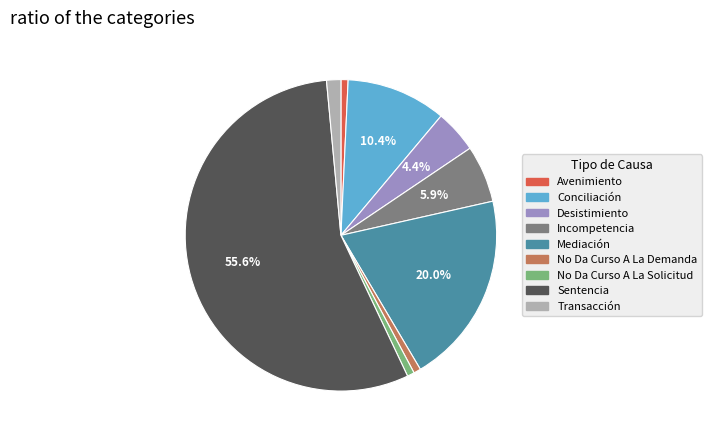

To the nearest percent, what portion does Avenimiento represent?

1%